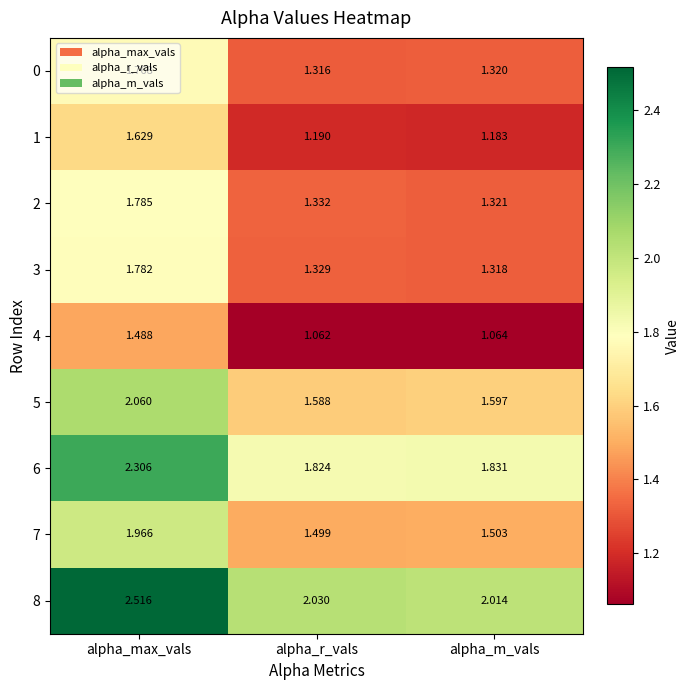

Which label corresponds to the largest value in the chart?

alpha_max_vals